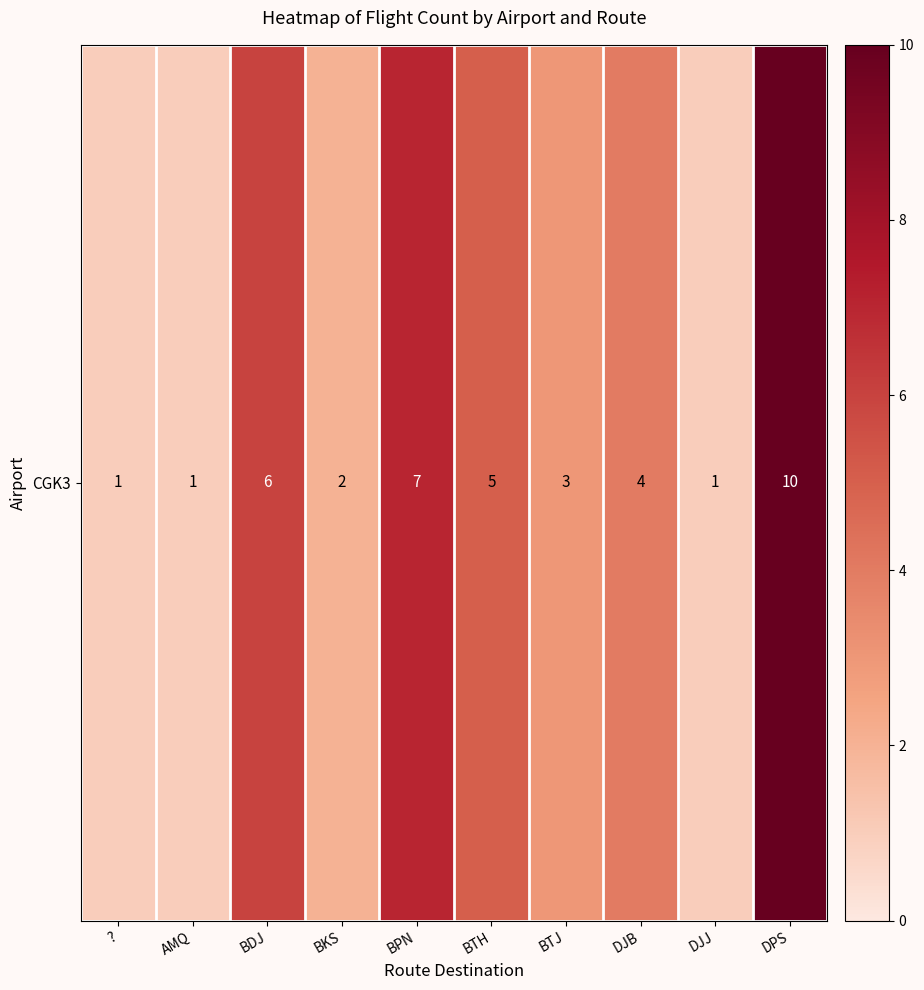

Reading left to right, transcribe all the data shown in this chart.

?=1	AMQ=1	BDJ=6	BKS=2	BPN=7	BTH=5	BTJ=3	DJB=4	DJJ=1	DPS=10